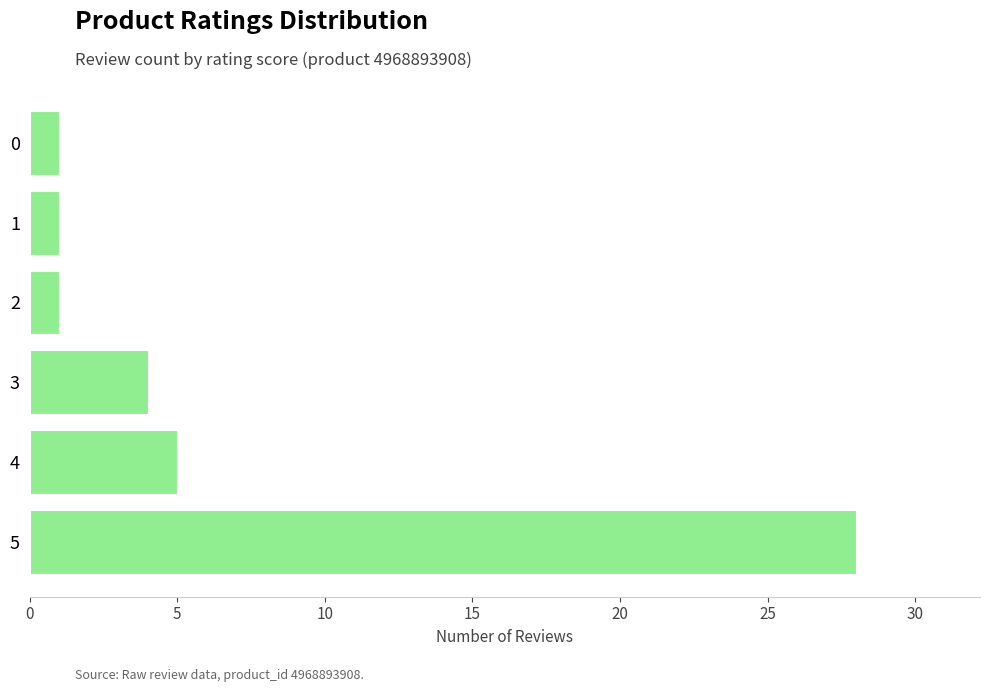

What is the smallest value displayed?

1